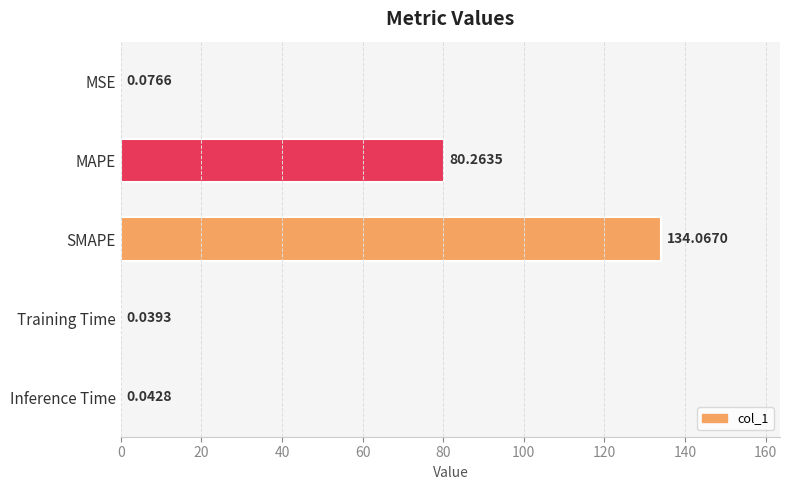

What is the sum of the values at MSE and SMAPE?

134.1